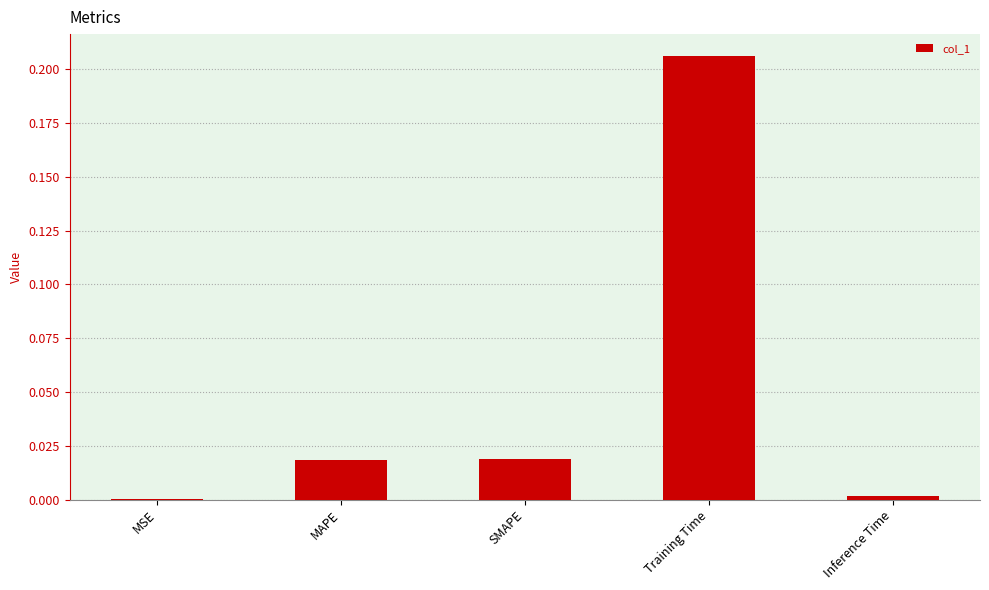

Which label corresponds to the largest value in the chart?

Training Time